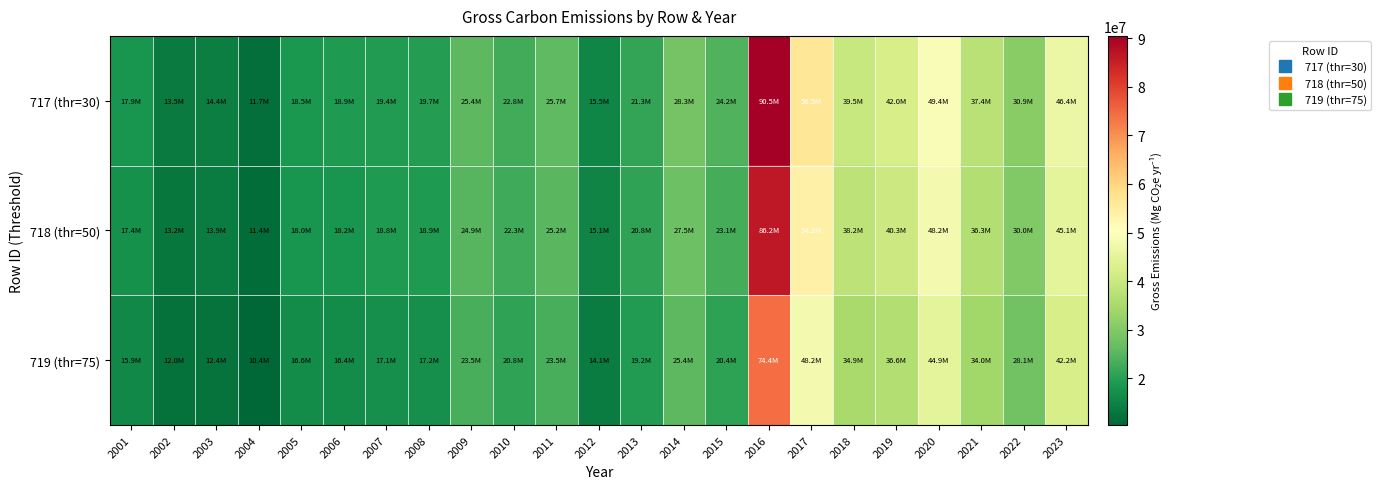

At 2010, list the series in order from largest to smallest.

717 (thr=30), 718 (thr=50), 719 (thr=75)